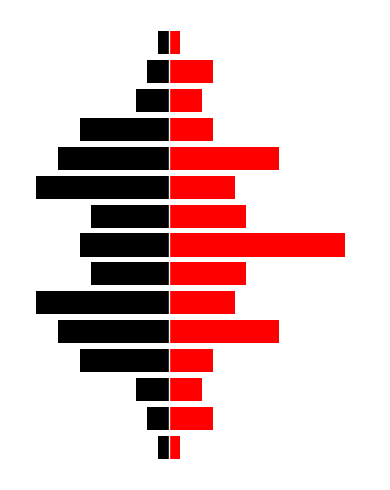

Which series changed the most between 2 and 14?

Black